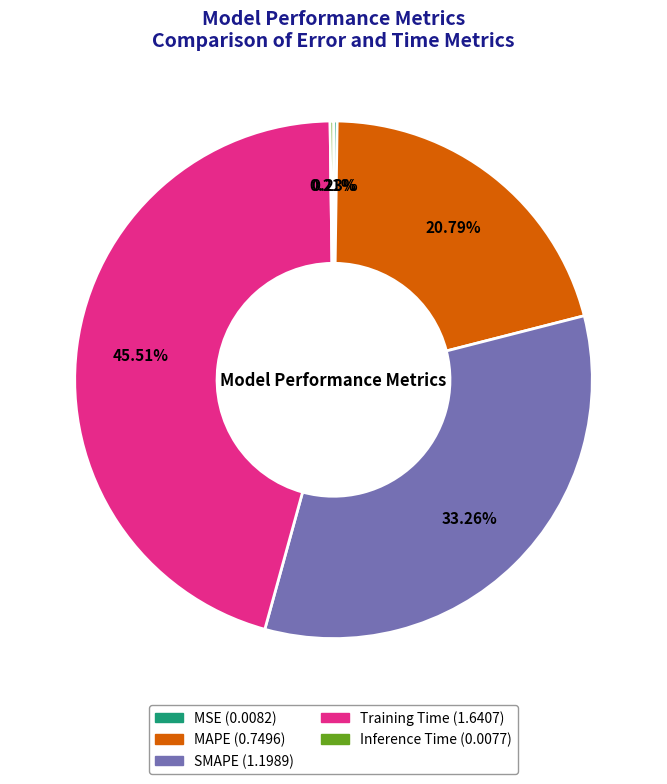

Does MAPE represent more than half of the total?

No